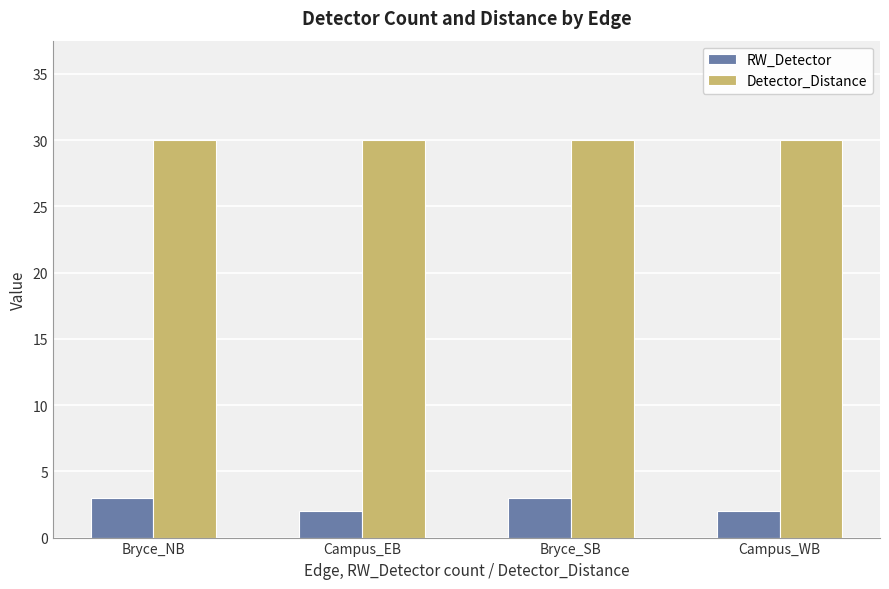

Which series has the largest total across all categories?

Detector_Distance